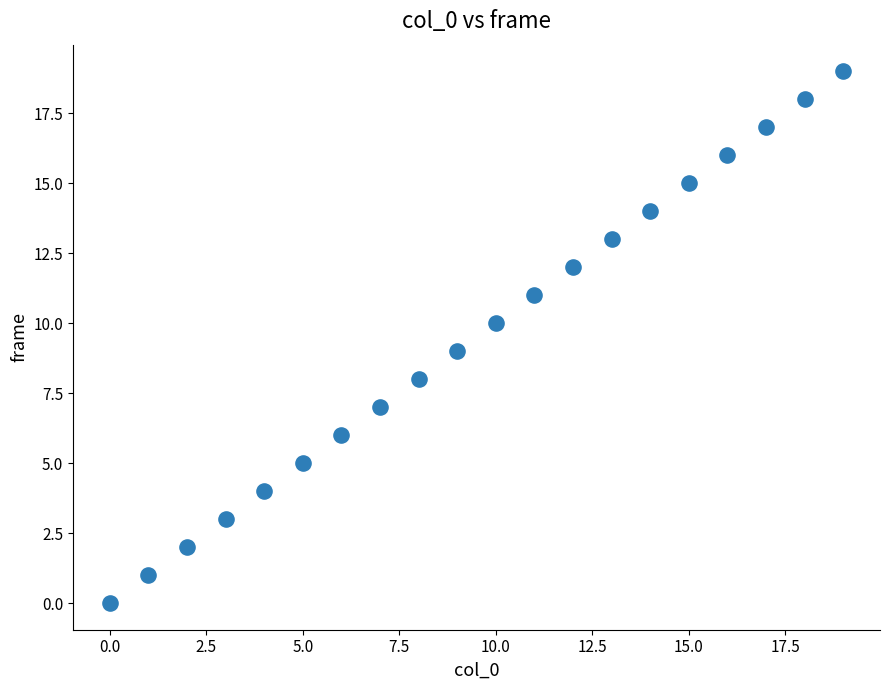

What is the range of Y values (max minus min)?

19